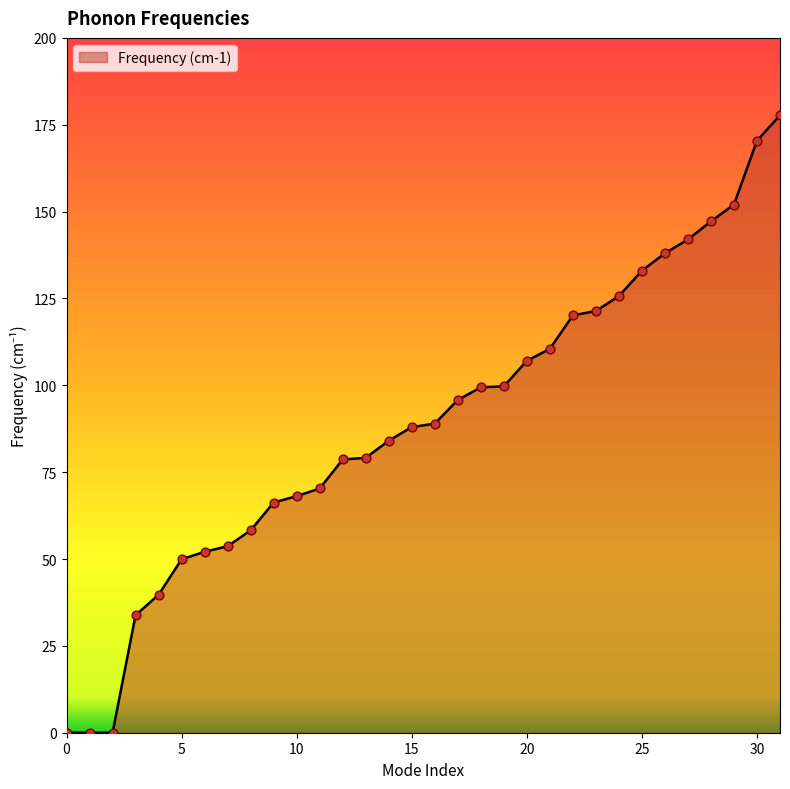

What is the difference between the maximum and minimum values?

177.7